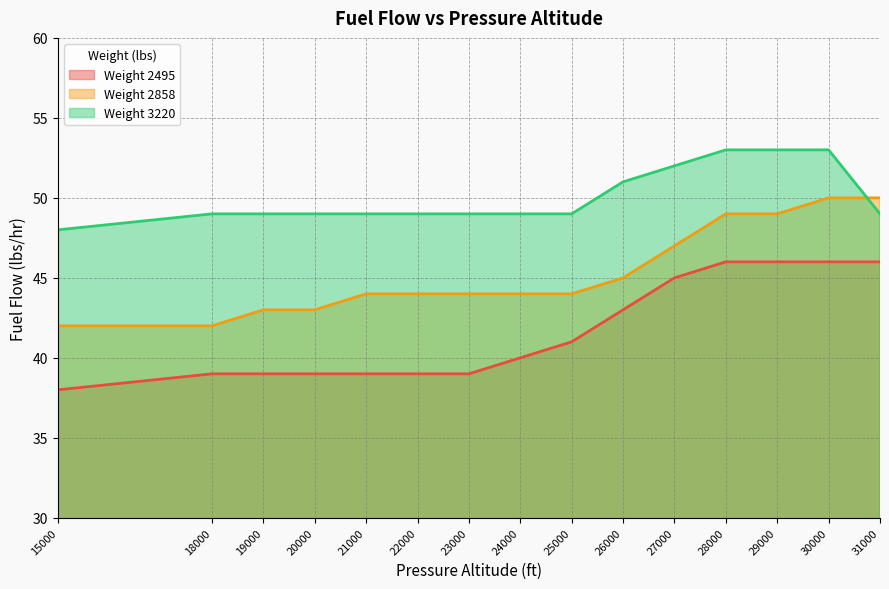

True or false: 2495 has more than 2 interior local peaks.

False